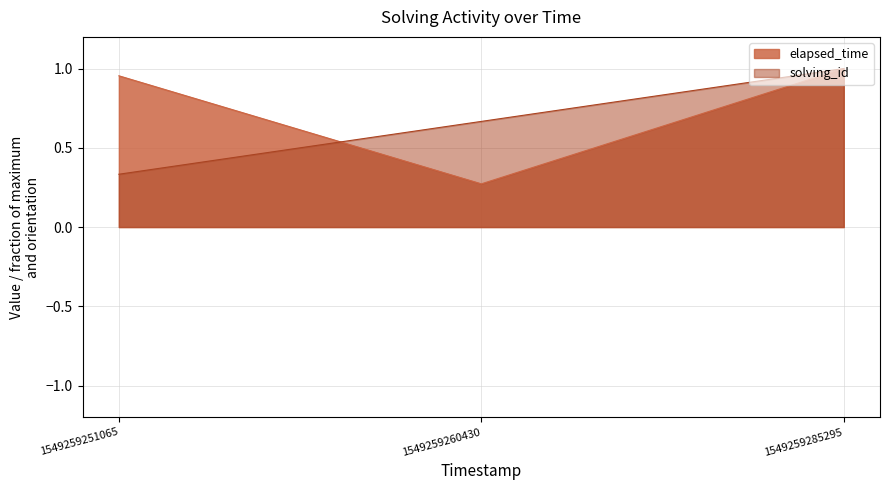

What is the difference between the solving_id values at 1549259260430 and 1549259251065?

0.3